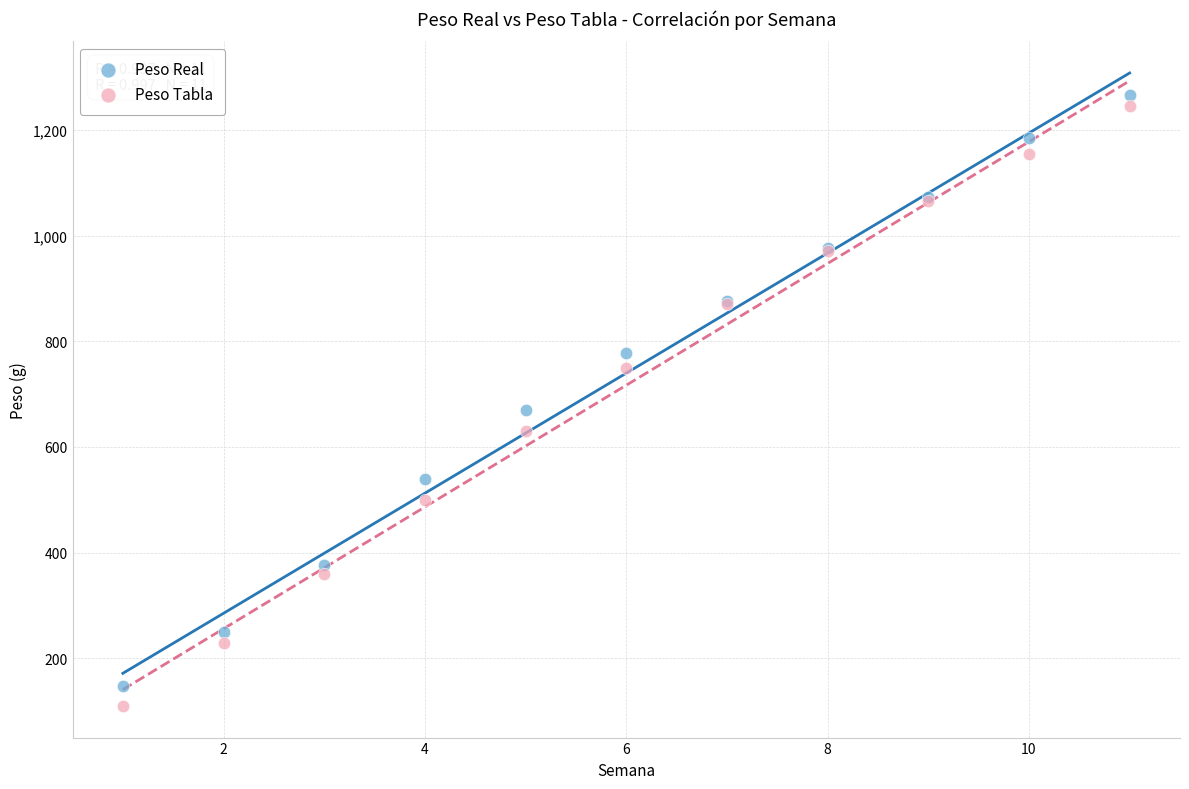

What is the X range (max minus min) for the scatter plot?

10.0